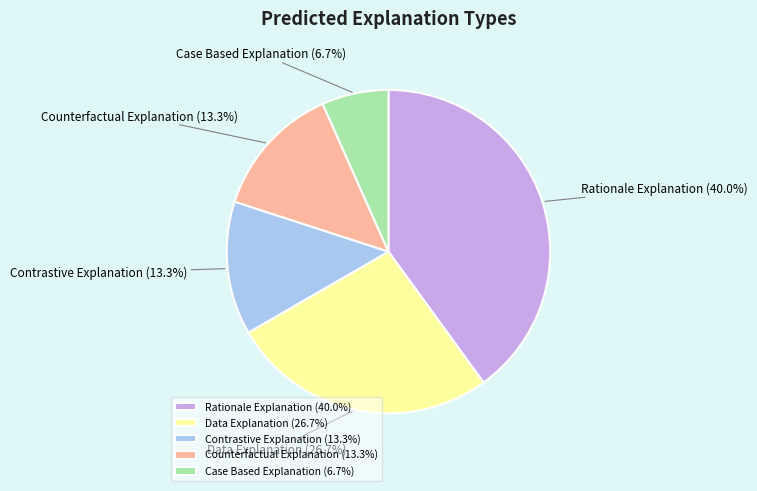

Does any single category account for the majority?

No